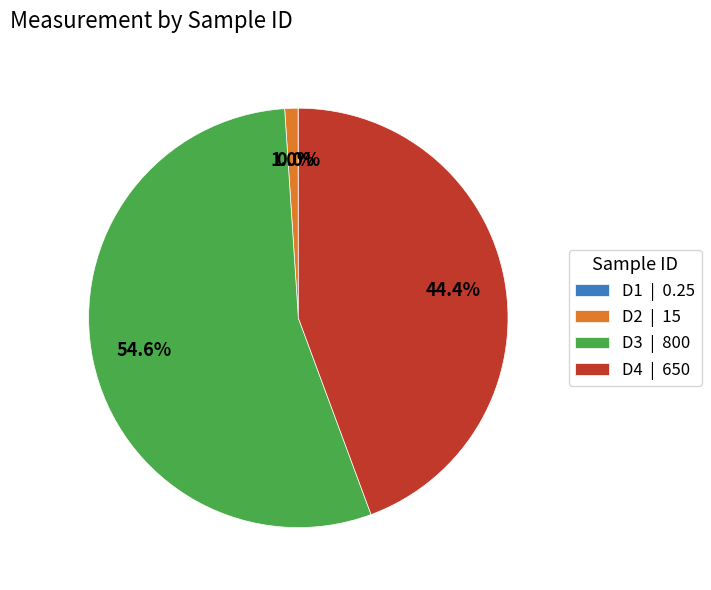

To the nearest percent, what is the average slice percentage?

25%